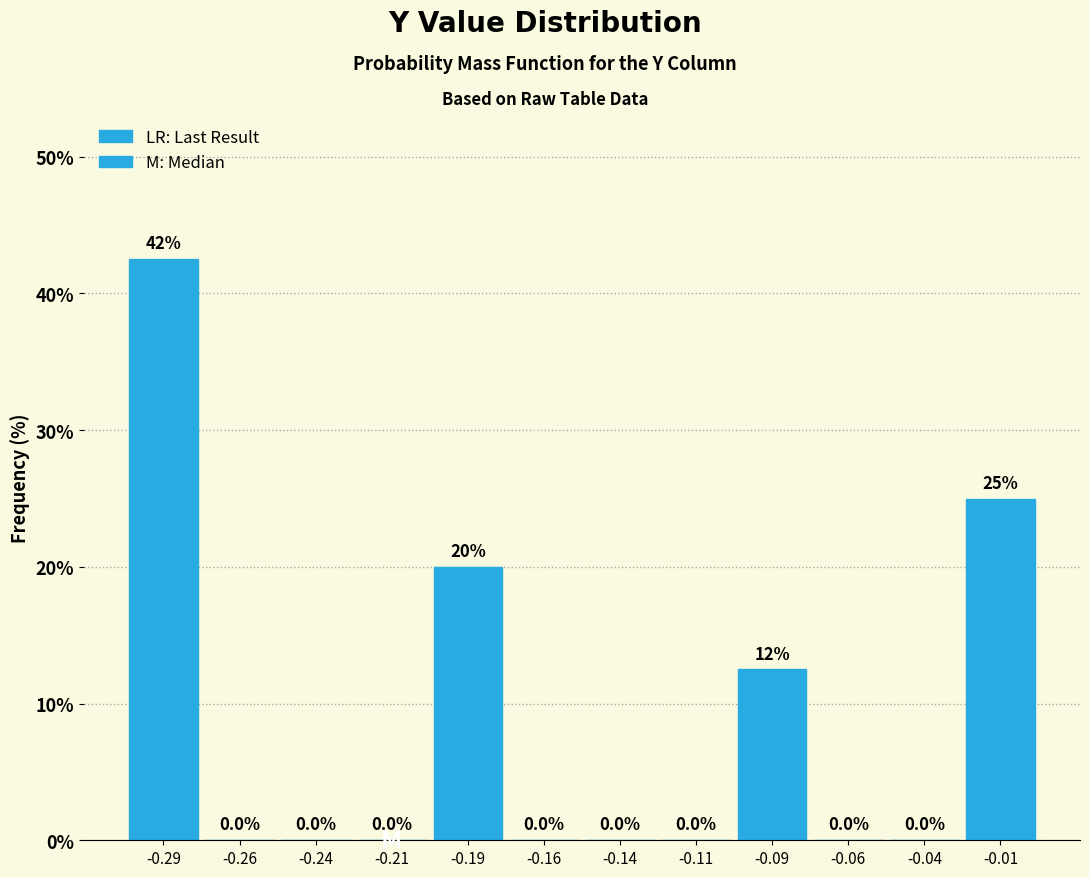

Which range on the x-axis has the tallest bar?

-0.300 to -0.275